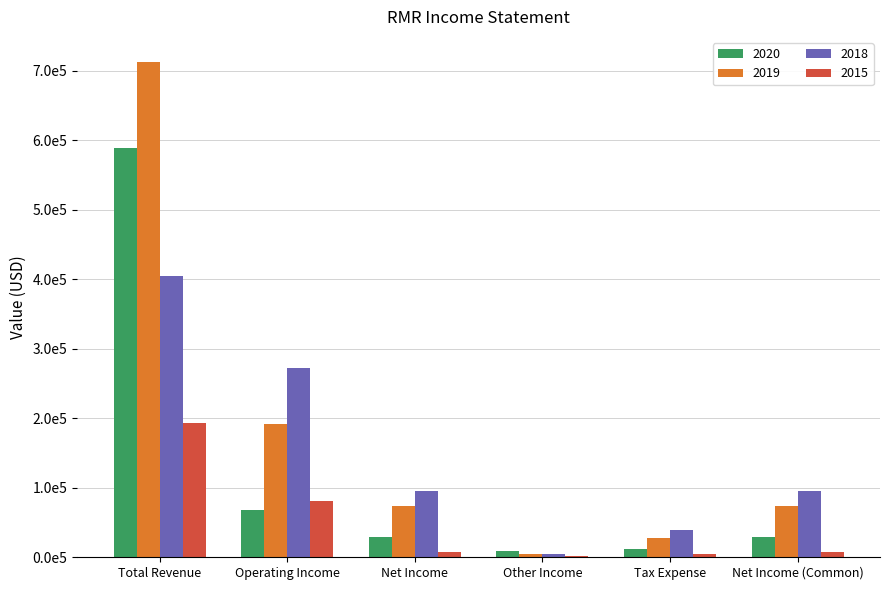

What are all the series names shown in the legend?

2020, 2019, 2018, 2015